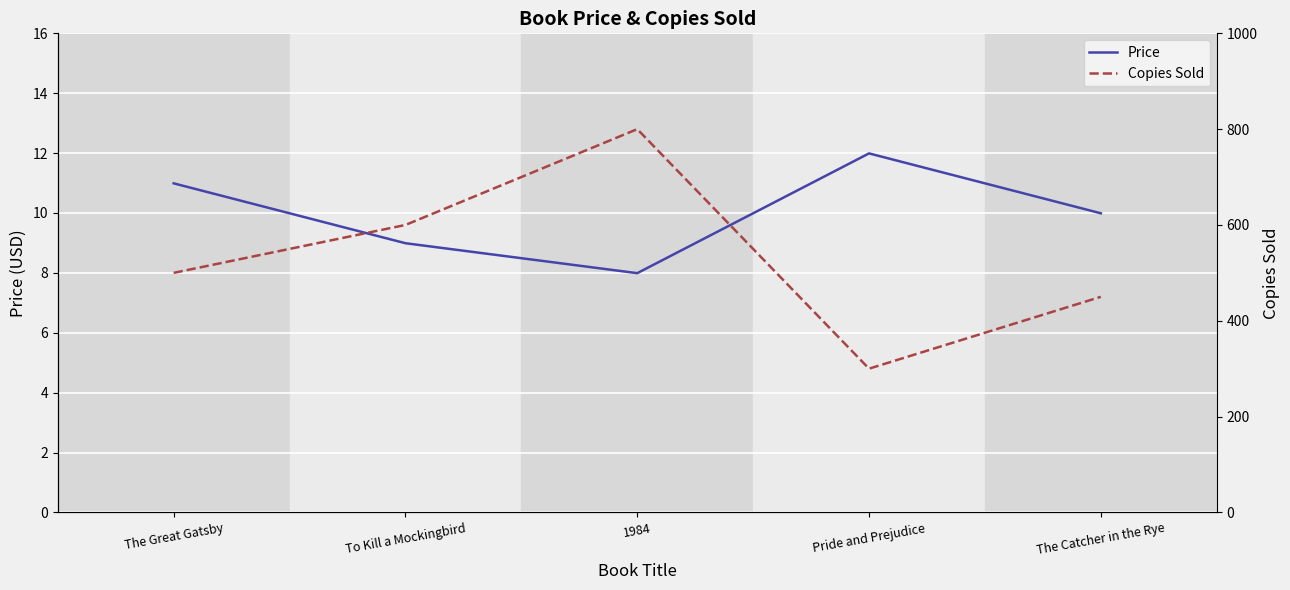

Where is the first local maximum for Price?

Pride and Prejudice